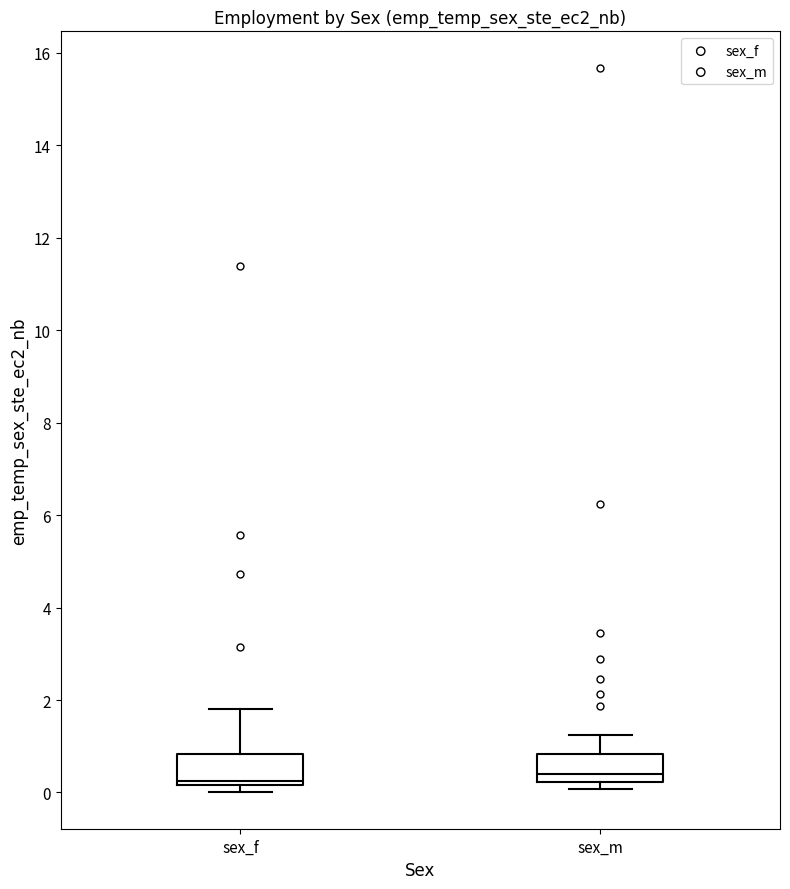

Where is the upper edge of the box for sex_f on the y-axis? The values are not printed on the chart, so give them approximately, as read against the axis.

0.8